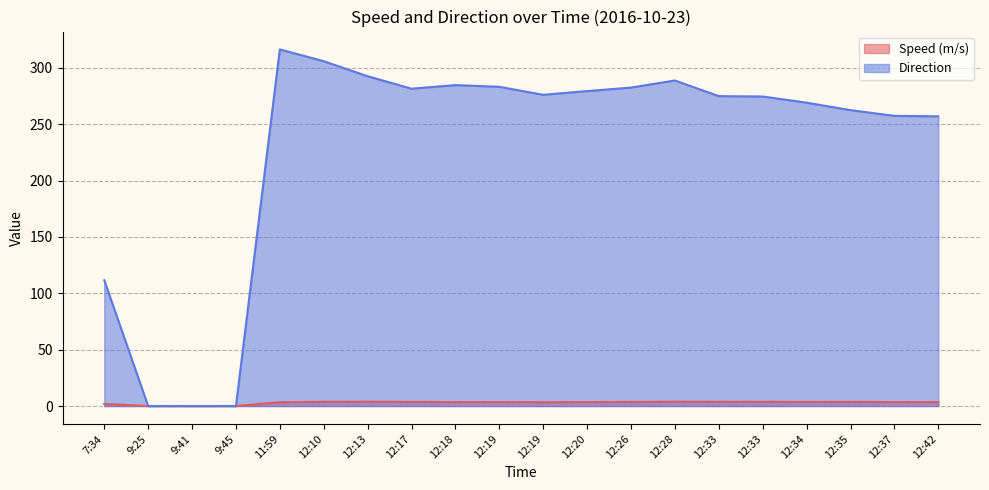

The value of Direction at 9:45 is 0.0. True or false?

True